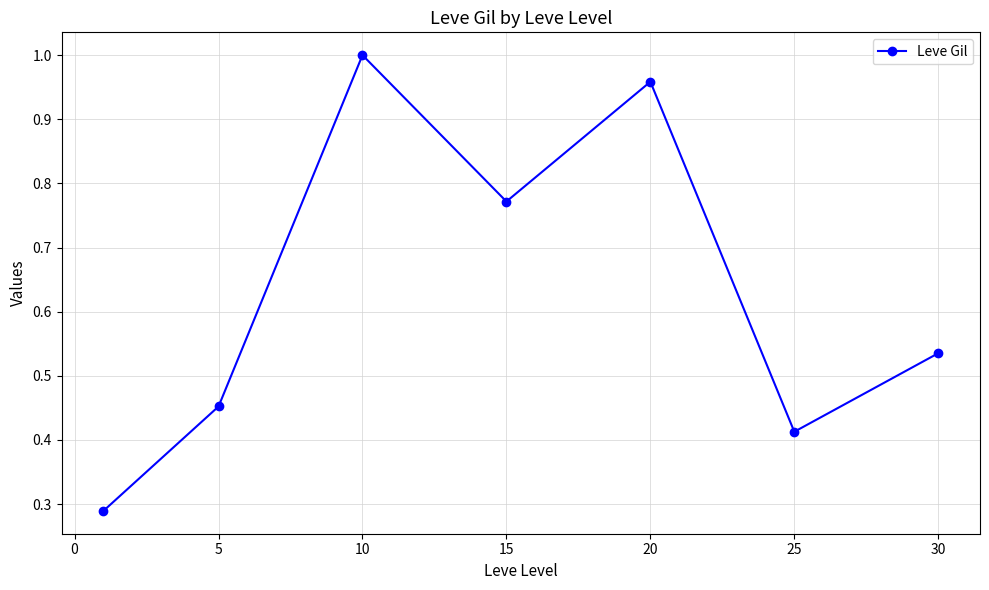

How many categories are shown in the chart?

7